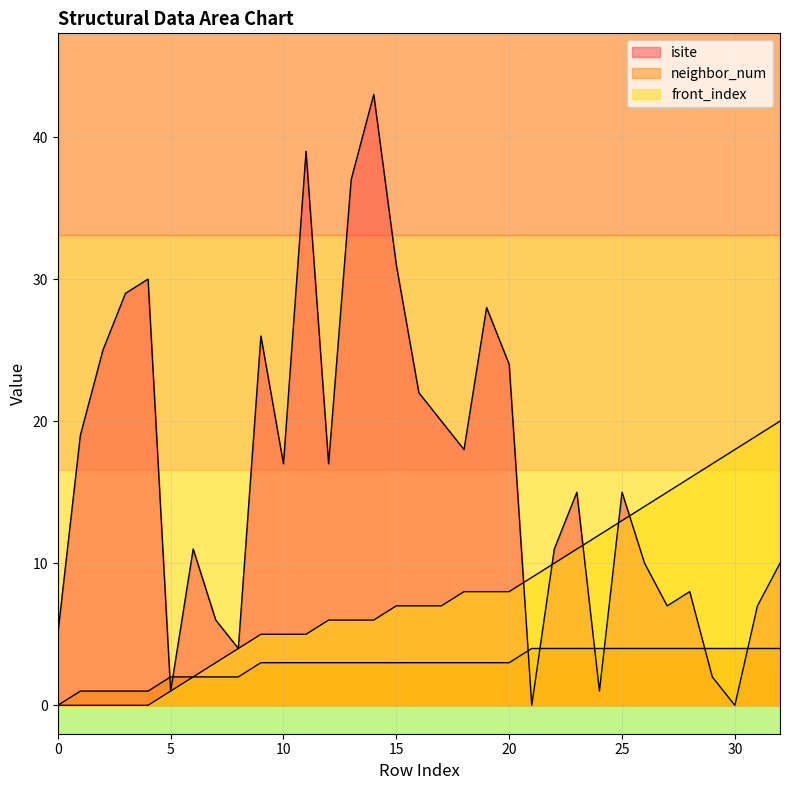

How many distinct data groups are displayed?

3